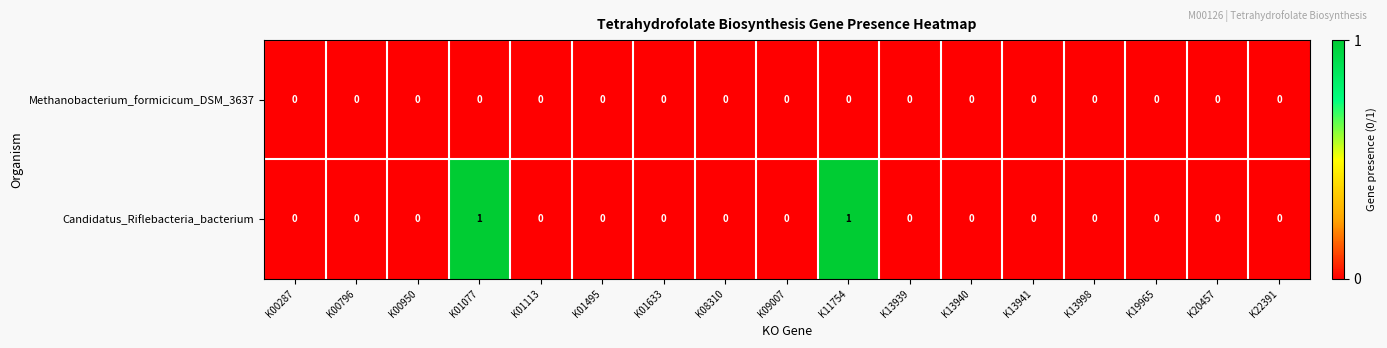

Which series has the largest total across all categories?

Candidatus_Riflebacteria_bacterium